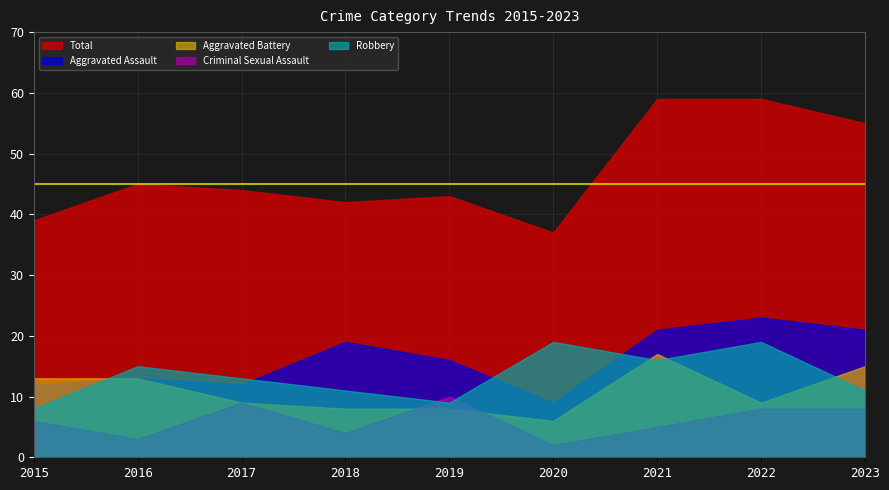

At which category does the chart reach its minimum across all series?

2020